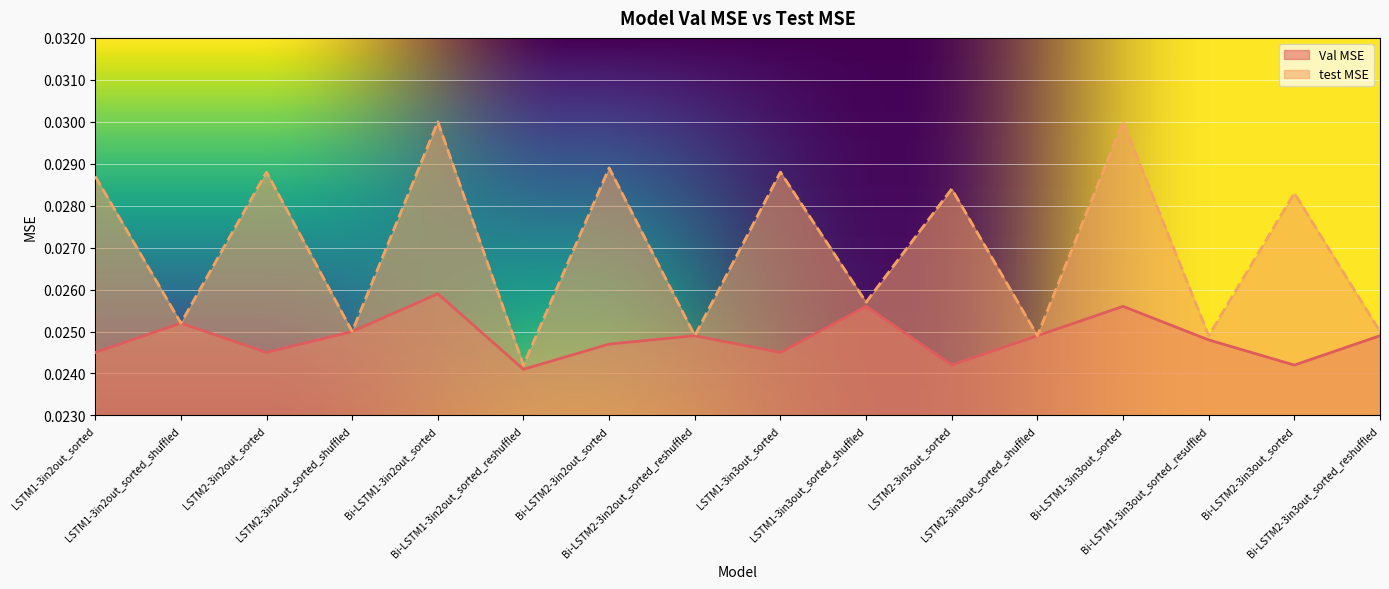

True or false: test MSE and Val MSE cross at least once.

False